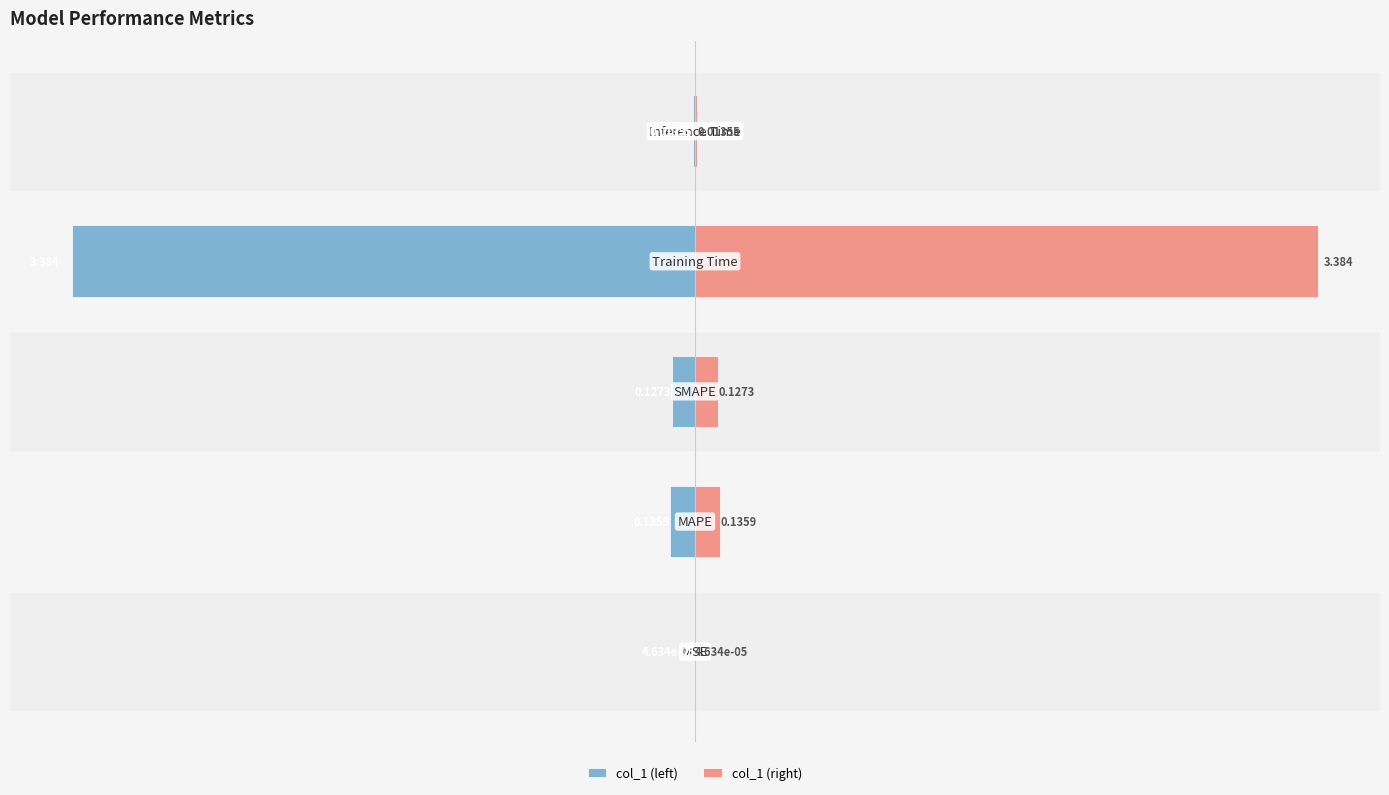

How many groups of bars are there?

5